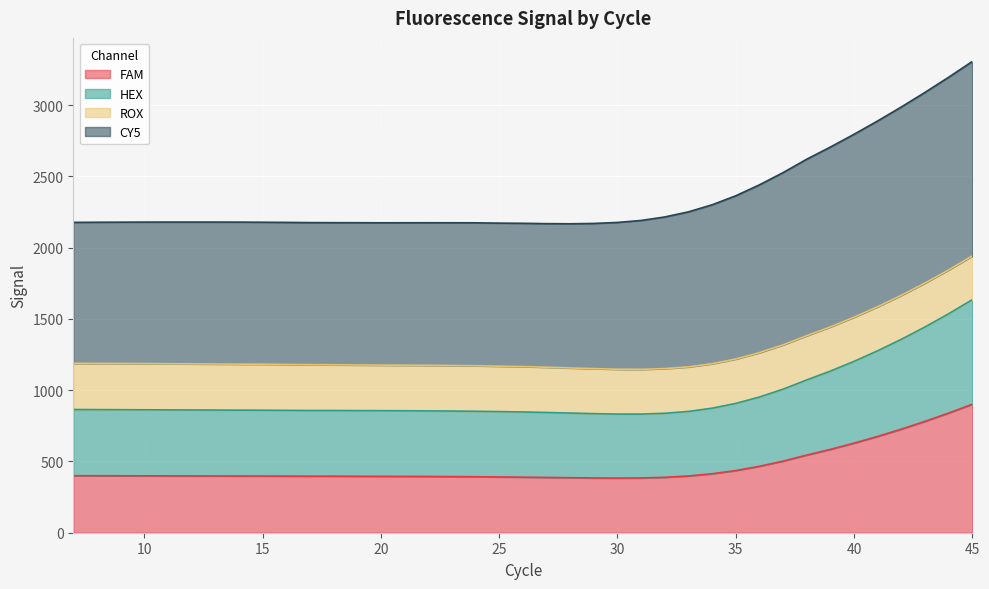

What is the lowest value of the FAM series?

383.2